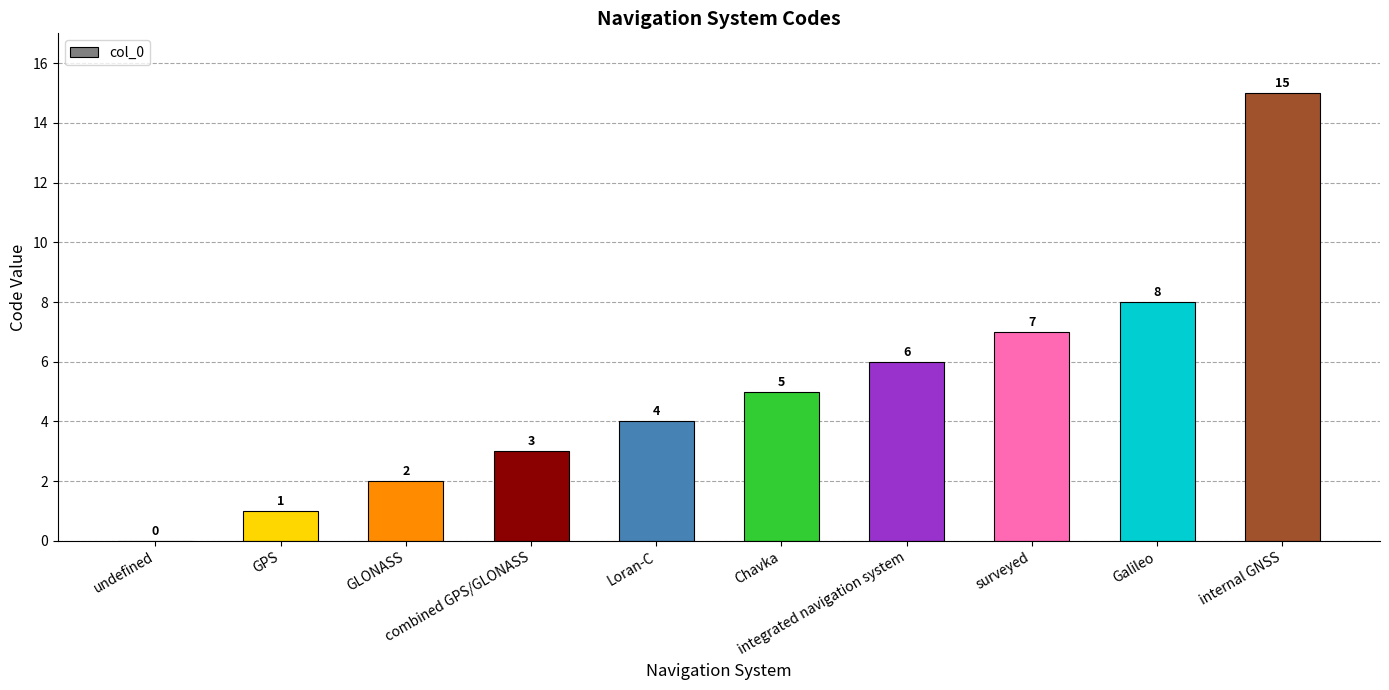

How many distinct data groups are displayed?

1